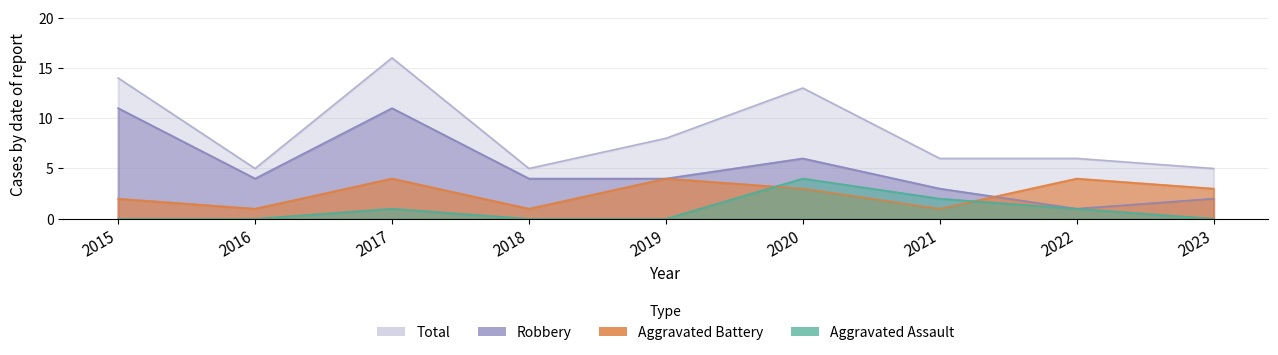

True or false: Aggravated Assault and Robbery intersect in this chart.

False